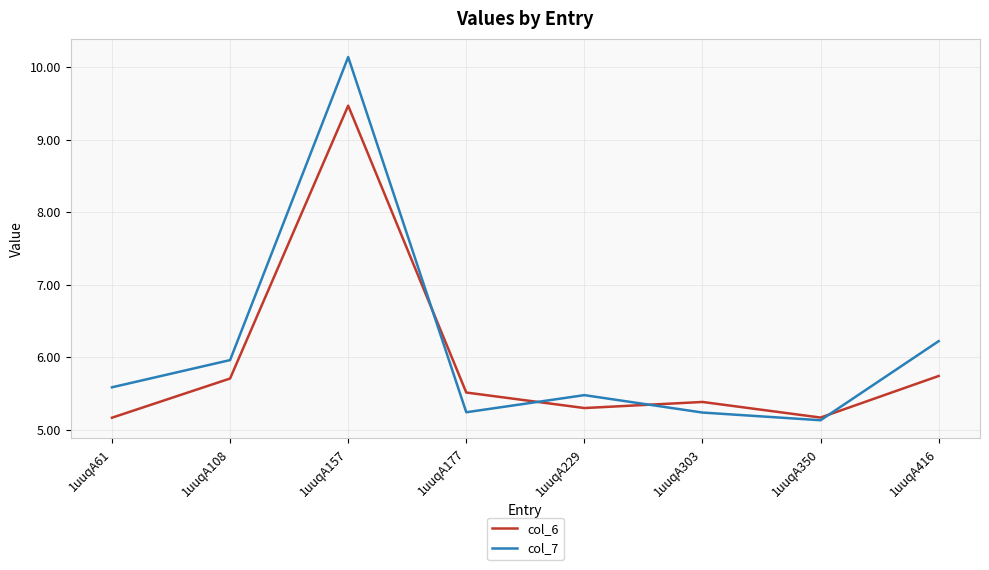

True or false: col_7 has more than 2 points higher than both neighbors.

False